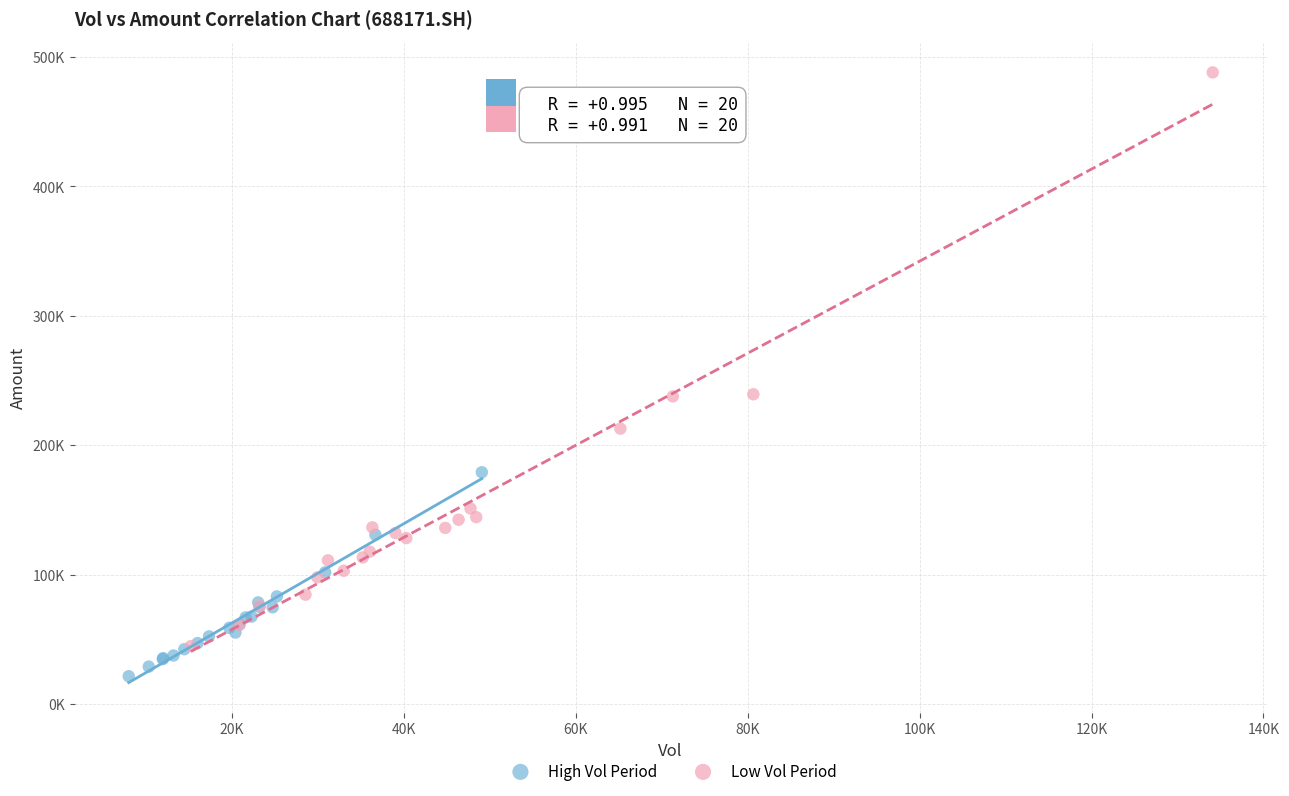

What are all the series names shown in the legend?

High Vol Period, Low Vol Period